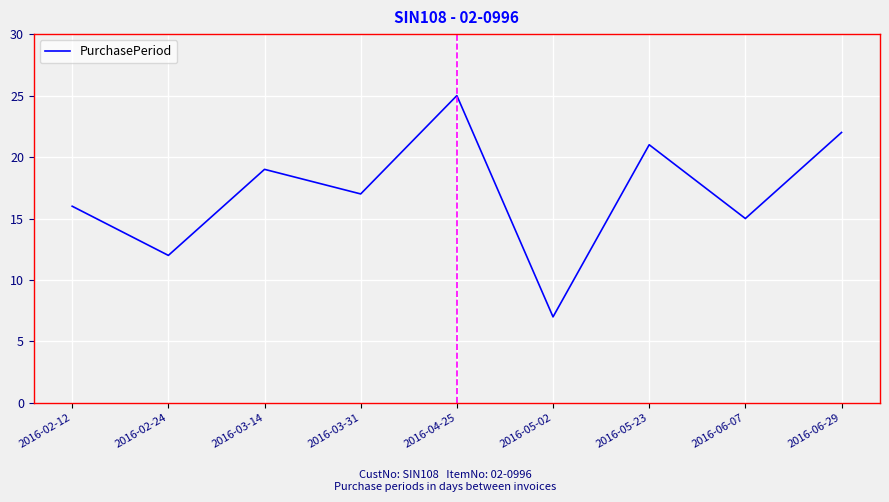

Reading right to left, transcribe all the data shown in this chart.

22	15	21	7	25	17	19	12	16